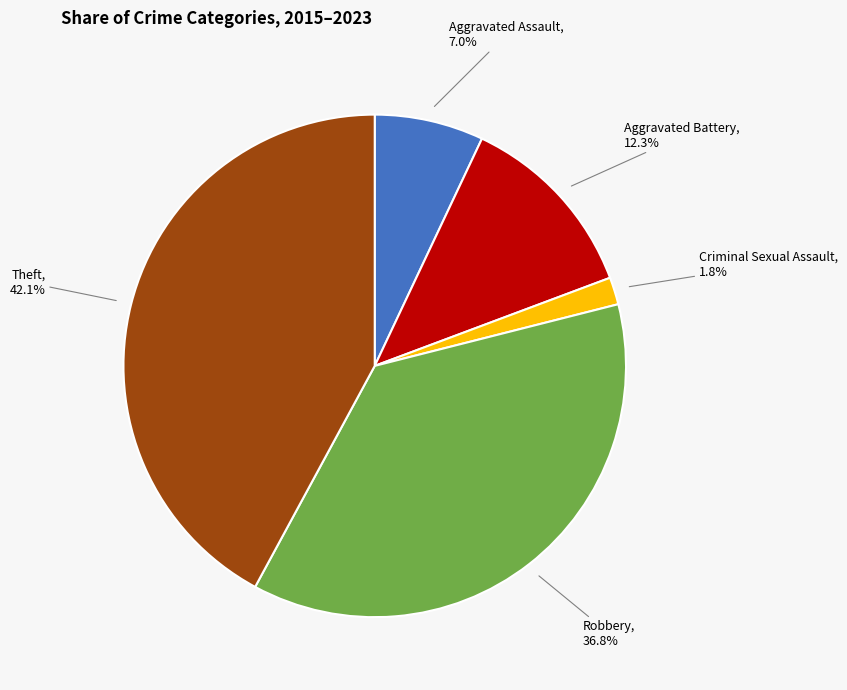

To the nearest percent, what is the difference between the Criminal Sexual Assault and Aggravated Assault slice percentages?

5%